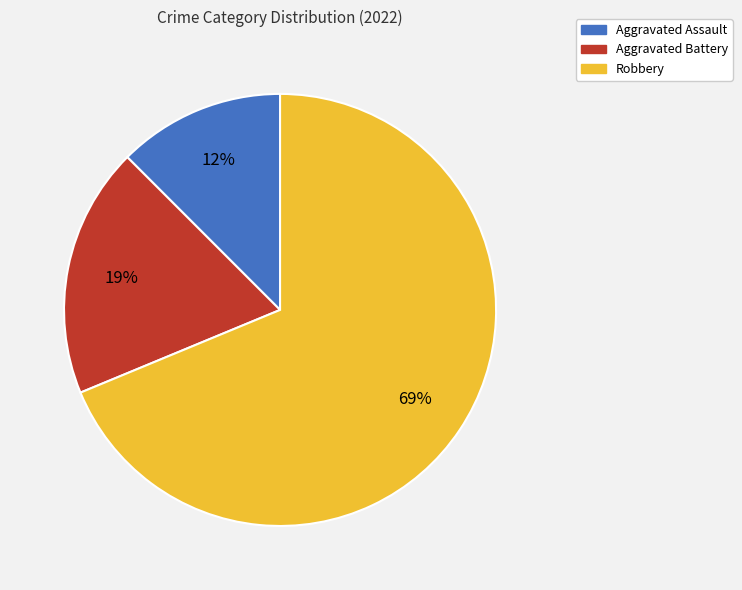

To the nearest percent, what is the average slice percentage?

33%